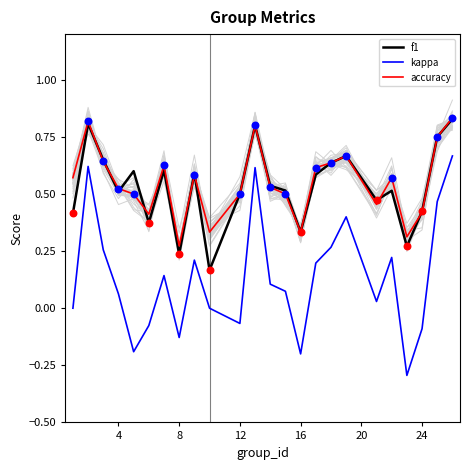

Which series contains the highest Y value?

accuracy